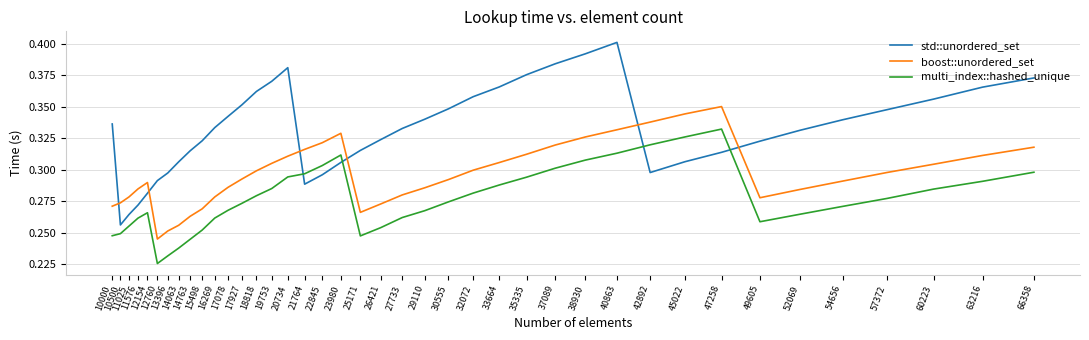

Which series has the widest spread of values?

std::unordered_set